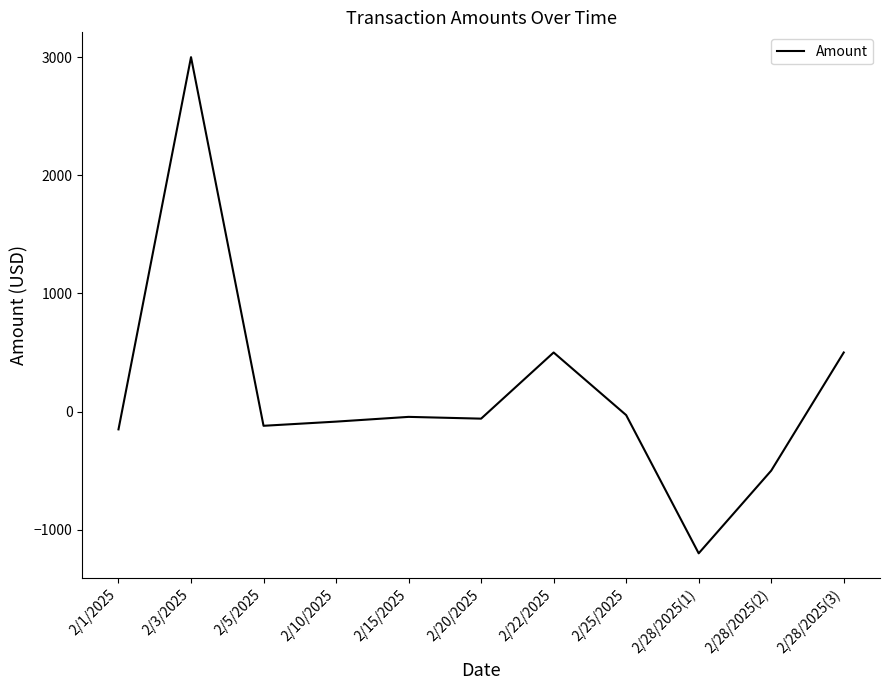

Read the value at 2/25/2025.

-30.0